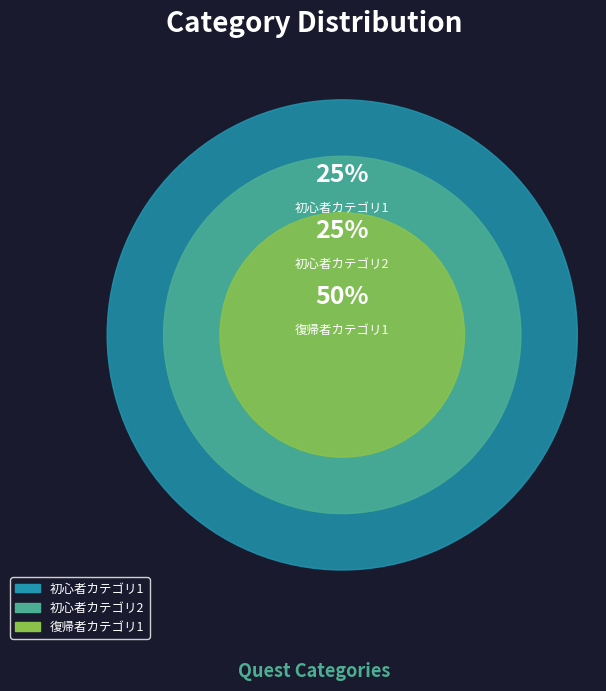

Which category has the biggest portion of the pie?

復帰者カテゴリ1